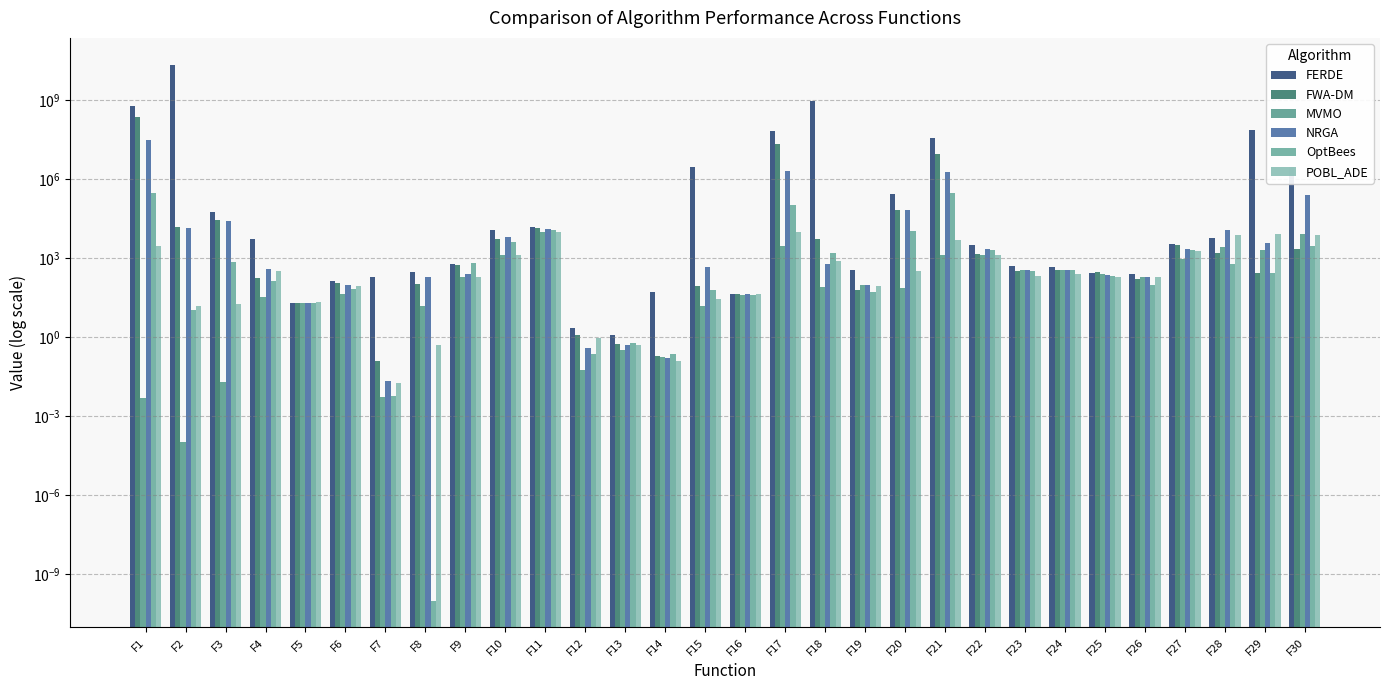

Rank the series at F26 from highest to lowest value.

FERDE, NRGA, POBL_ADE, MVMO, FWA-DM, OptBees